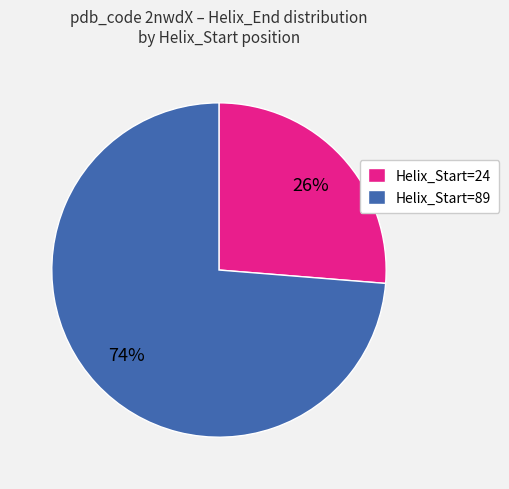

What is the majority slice?

Helix_Start=89